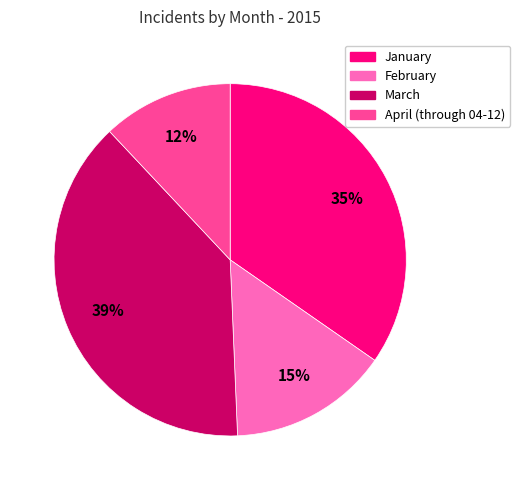

Count the number of slices in the pie.

4